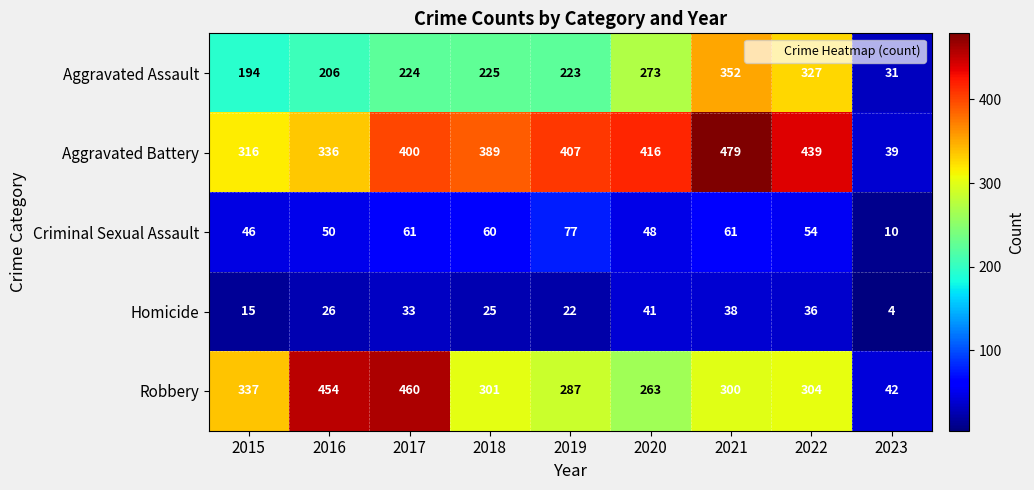

At how many categories does at least one series exceed 245?

8